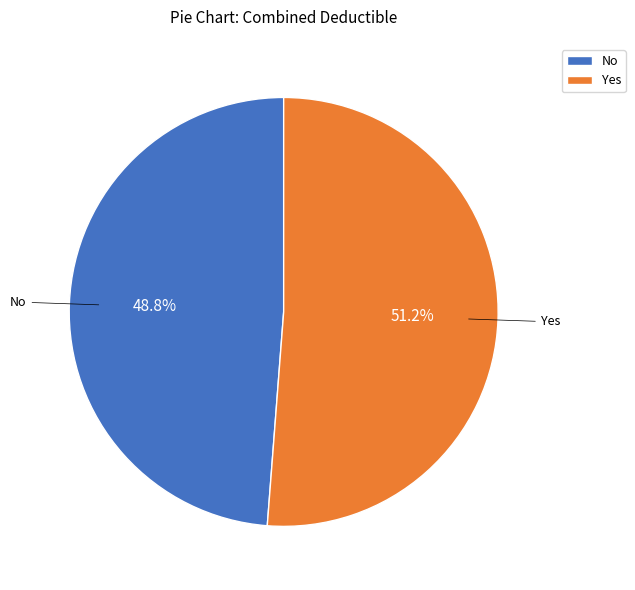

Which has a higher value, No or Yes?

Yes